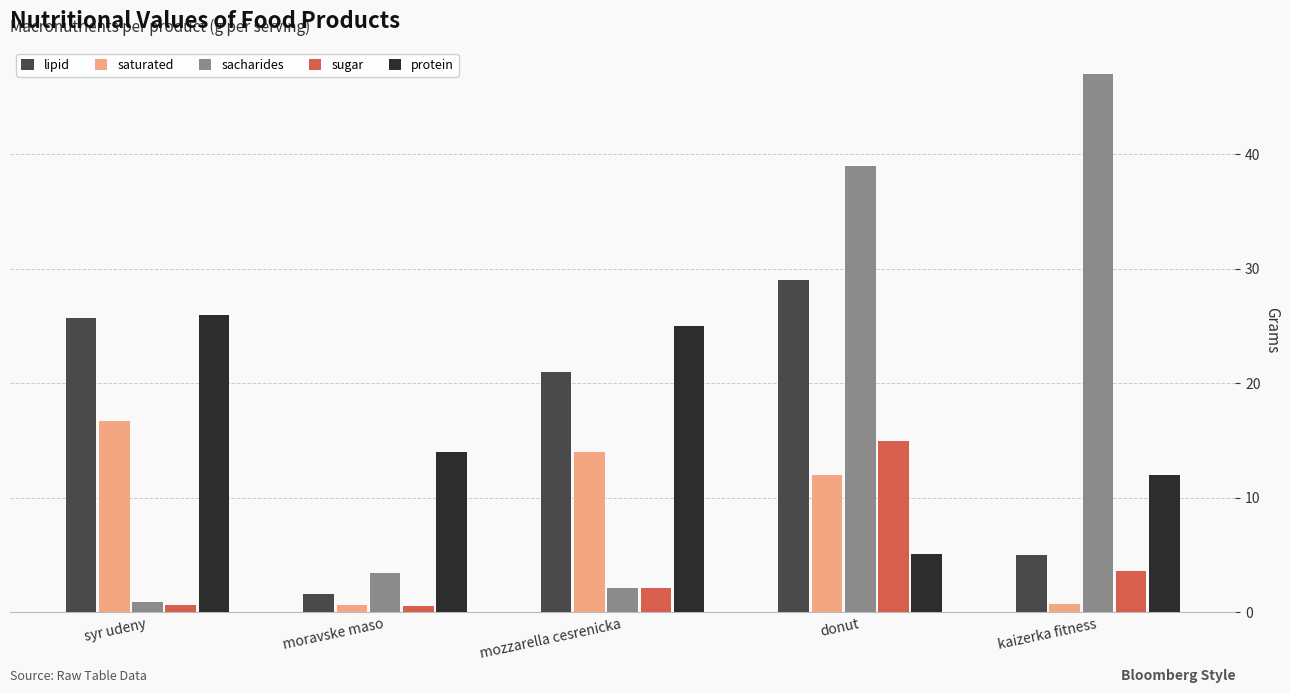

Which series has the widest spread of values?

sacharides